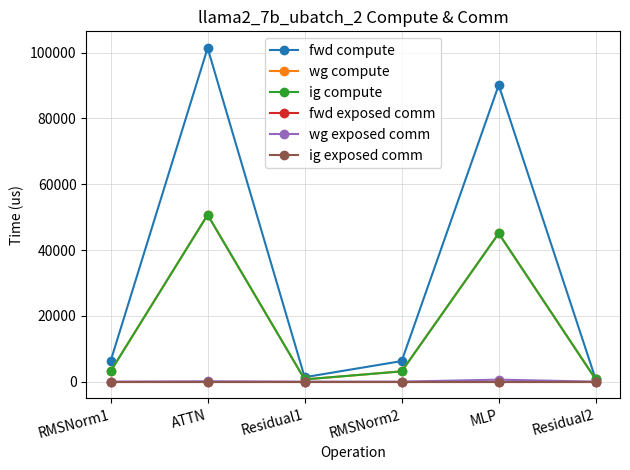

Is it true that wg compute equals 4801.3 at RMSNorm1?

False